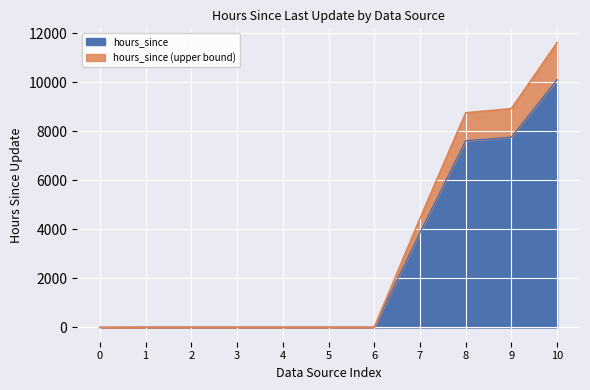

At which label does hours_since first exceed 7?

1